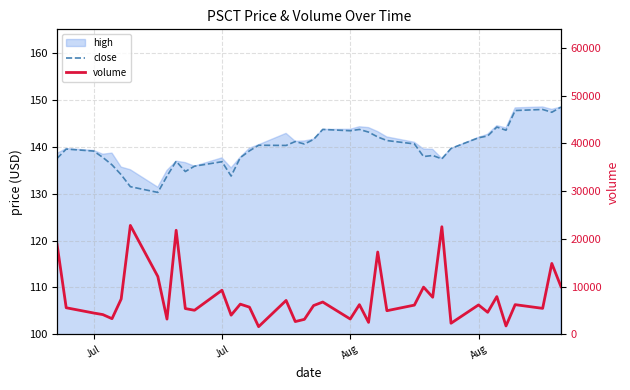

True or false: volume and close cross at least once.

False